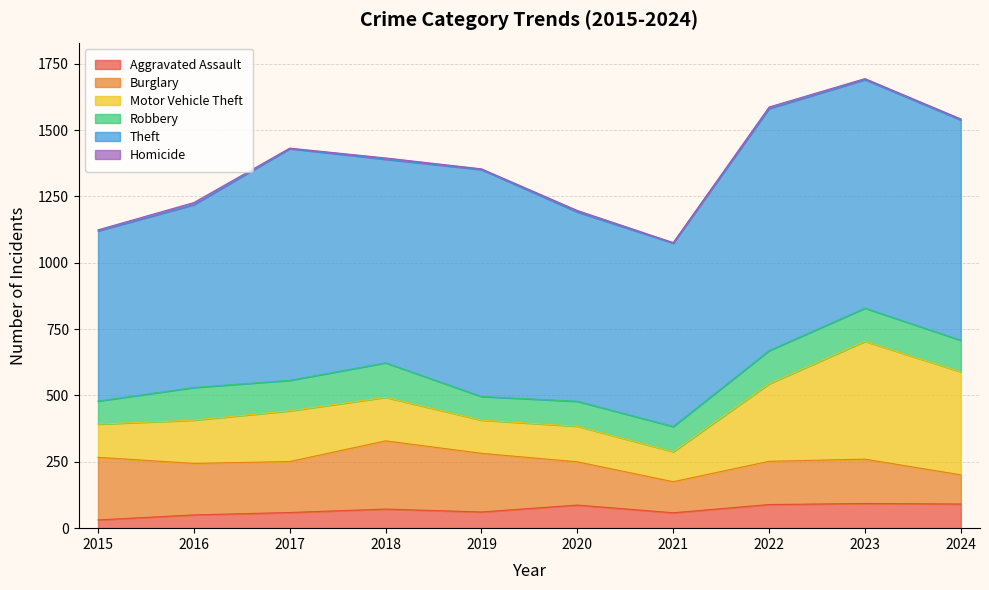

The value of Aggravated Assault at 2024 is 128. True or false?

False